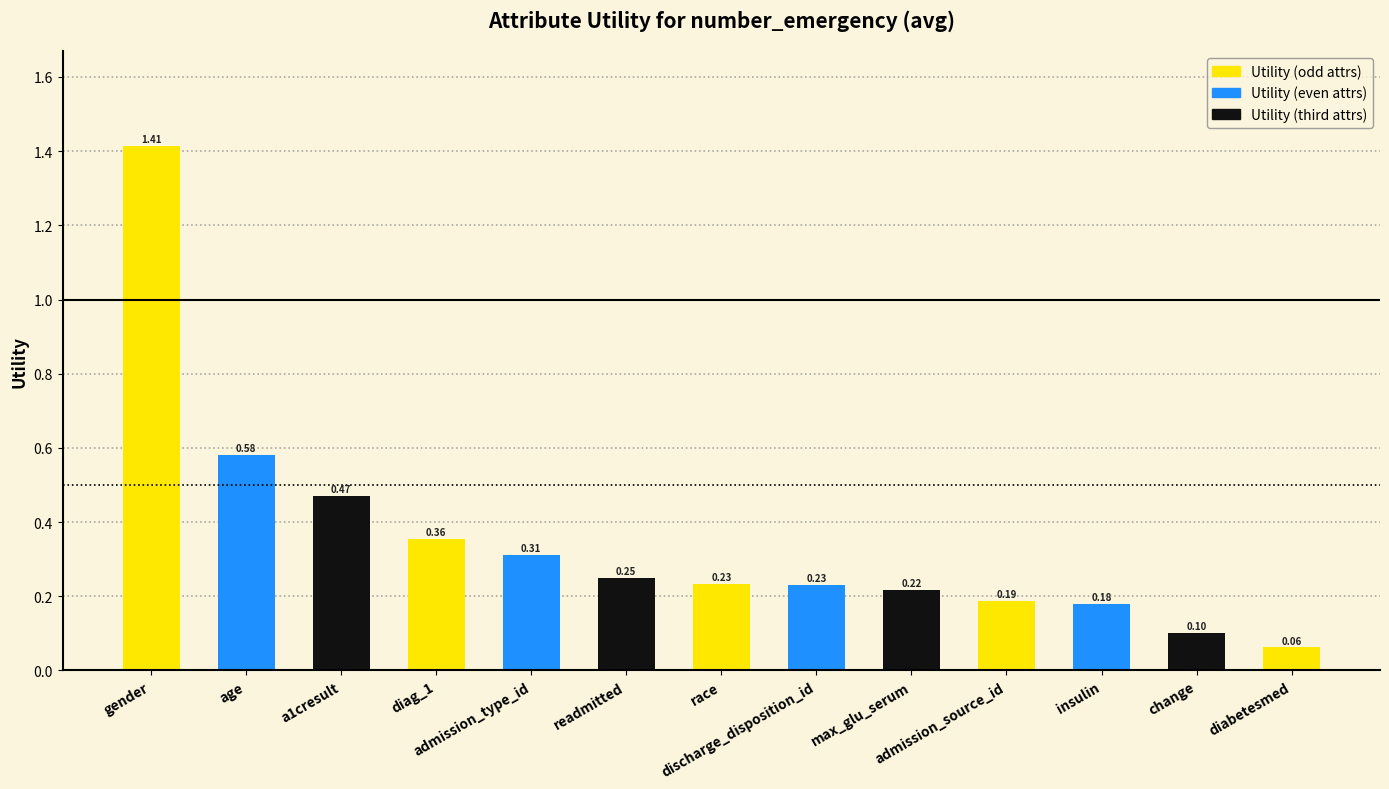

What is the difference between the maximum and second lowest values?

1.3